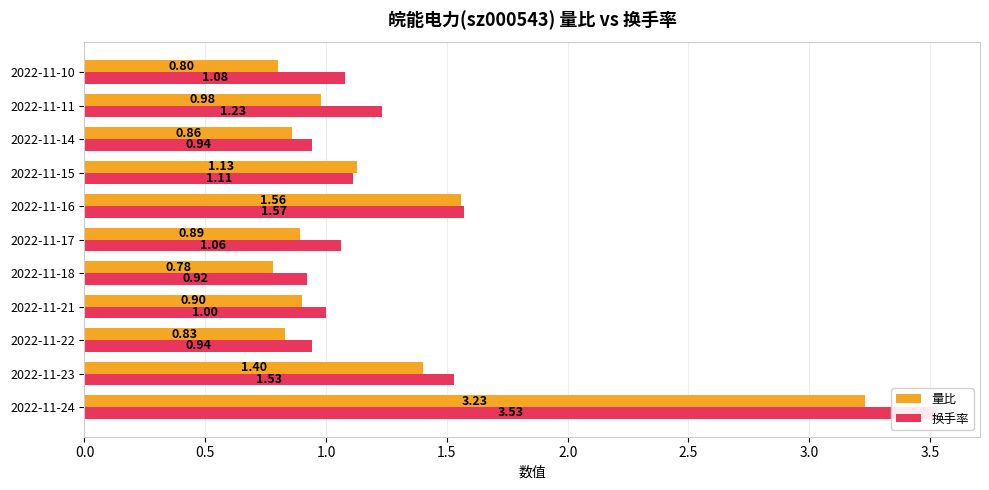

True or false: 换手率 has a value of 2.7 at 2022-11-16.

False